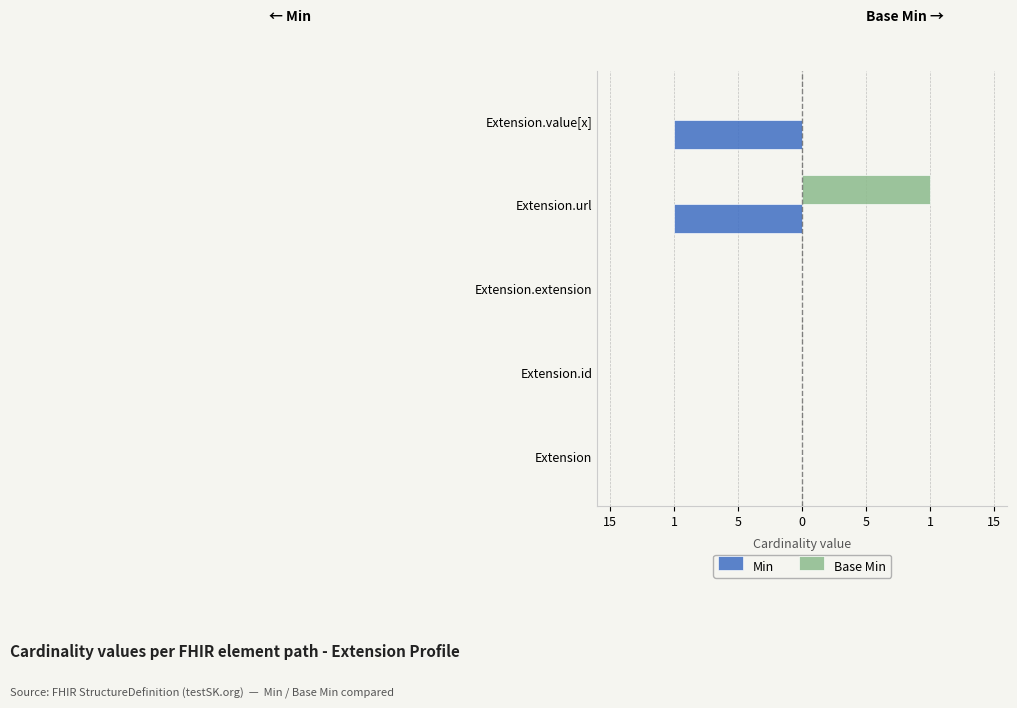

Which series has the largest range (max minus min)?

Min